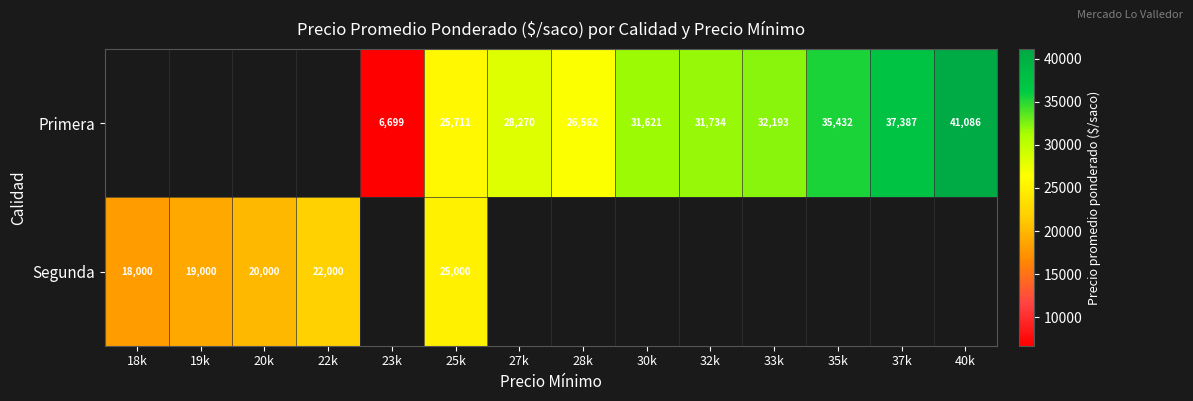

What is the greatest value displayed?

41086.0